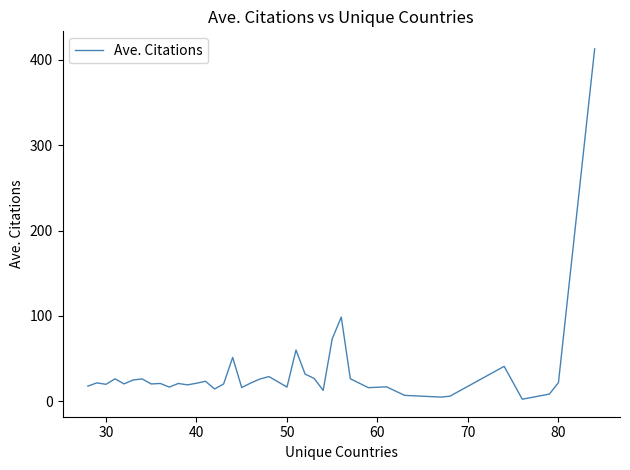

True or false: the data shows 3.7 at 50.

False